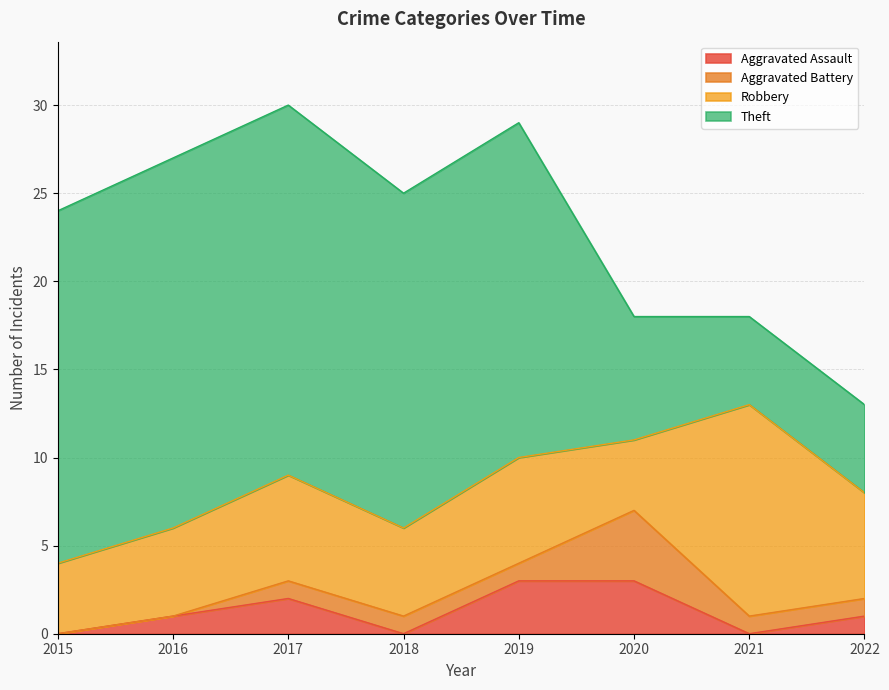

What is the average value of the Theft series?

15